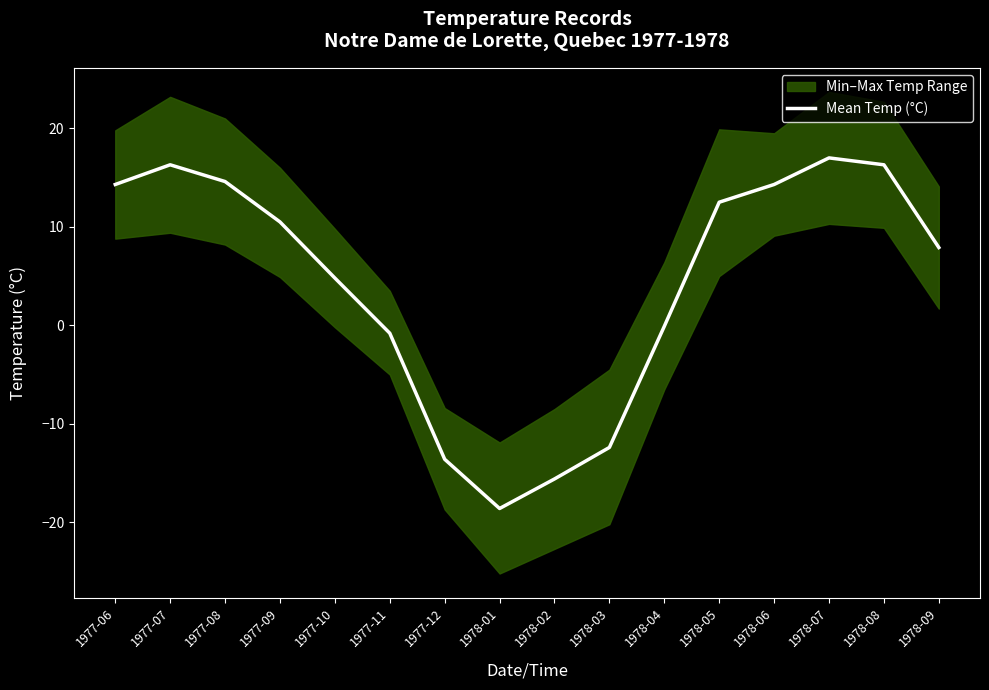

The value at 1977-11 is -0.2. True or false?

False